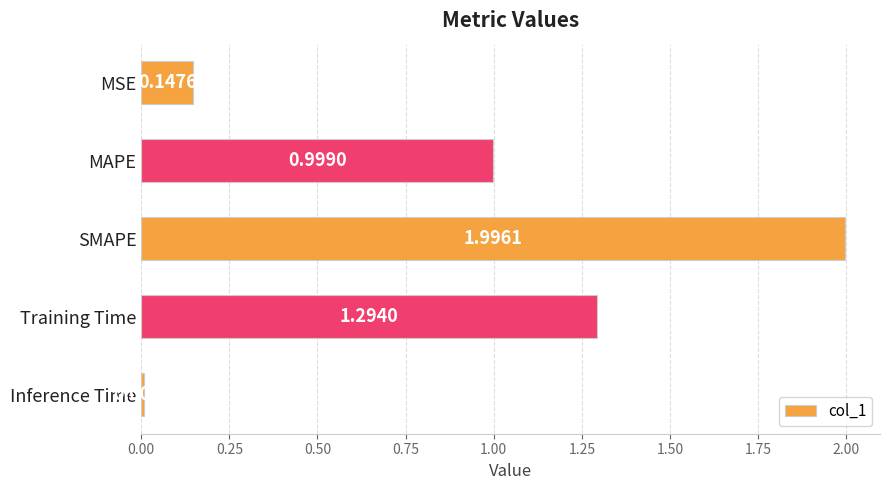

What is the label of the 2nd bar from the top?

MAPE